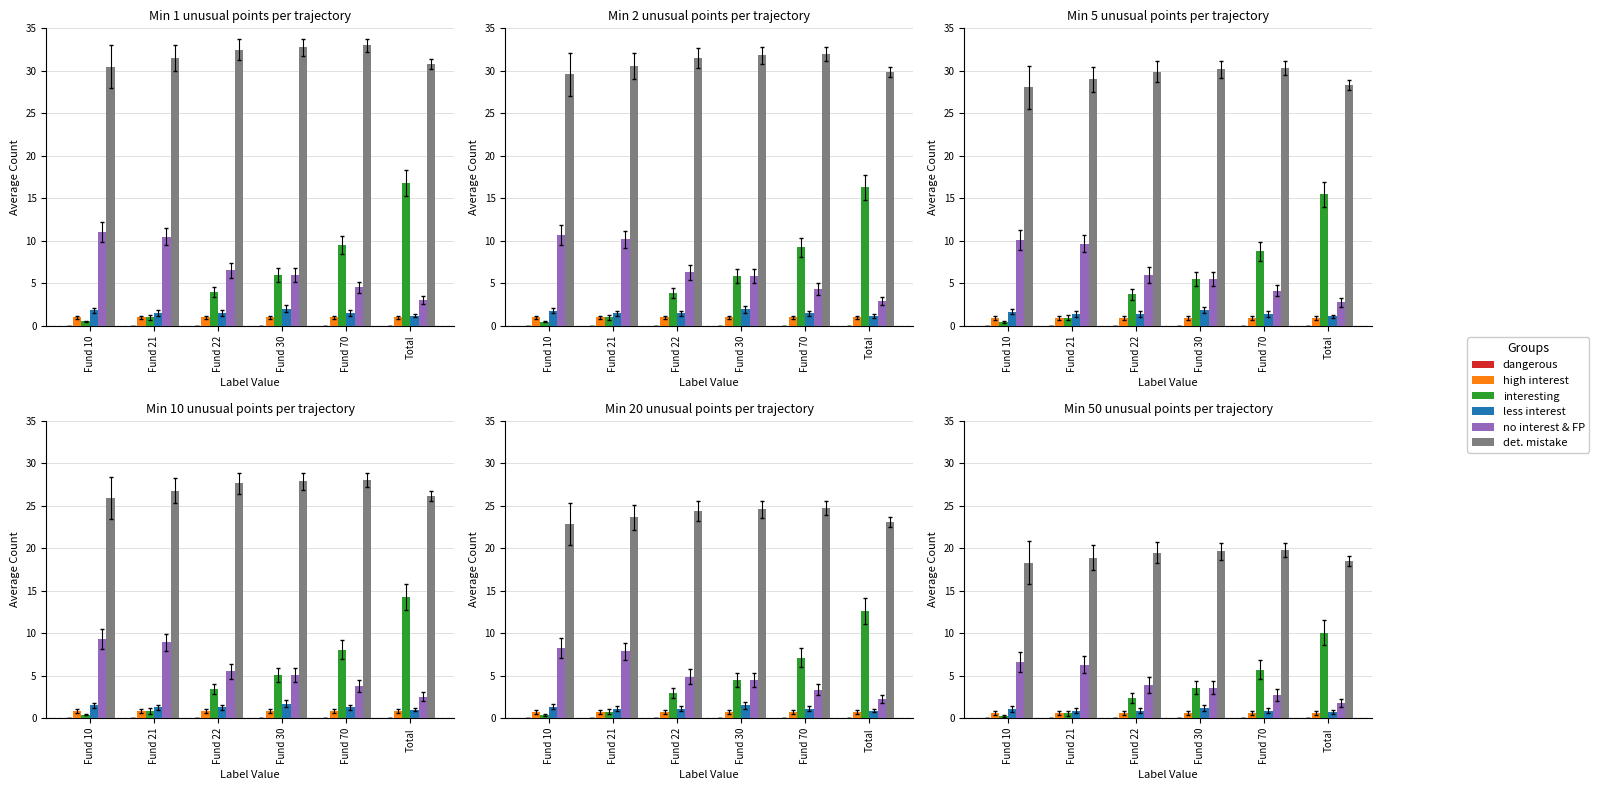

Reading right to left, transcribe all the data shown in this chart.

dangerous: Total=0.0	Fund 70=0.0	Fund 30=0.0	Fund 22=0.0	Fund 21=0.0	Fund 10=0.0
high interest: Total=0.6	Fund 70=0.6	Fund 30=0.6	Fund 22=0.6	Fund 21=0.6	Fund 10=0.6
interesting: Total=10.1	Fund 70=5.7	Fund 30=3.6	Fund 22=2.4	Fund 21=0.6	Fund 10=0.3
less interest: Total=0.7	Fund 70=0.9	Fund 30=1.2	Fund 22=0.9	Fund 21=0.9	Fund 10=1.1
no interest & FP: Total=1.8	Fund 70=2.7	Fund 30=3.6	Fund 22=3.9	Fund 21=6.3	Fund 10=6.6
det. mistake: Total=18.5	Fund 70=19.8	Fund 30=19.7	Fund 22=19.5	Fund 21=18.9	Fund 10=18.3